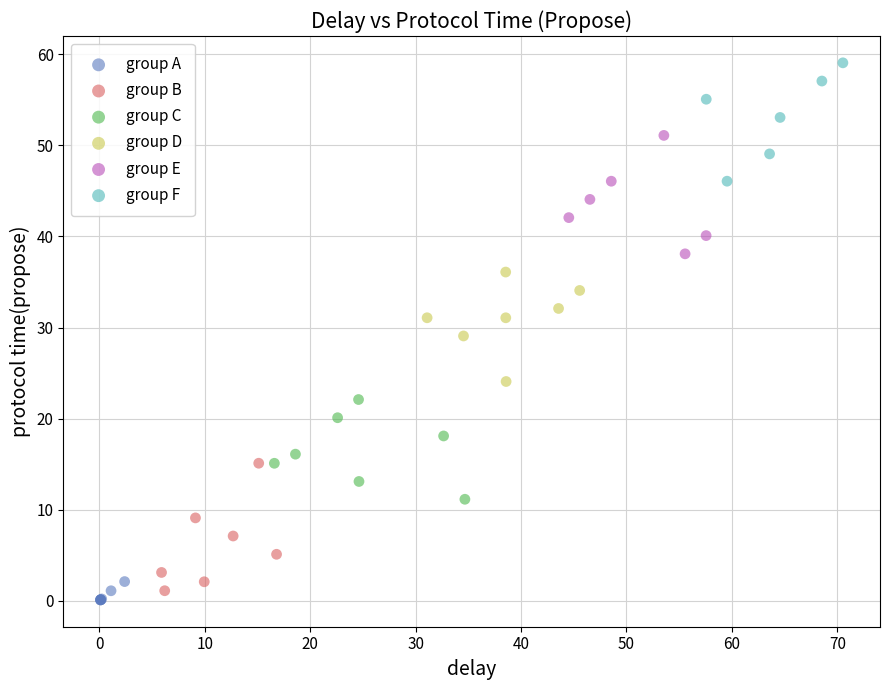

Which series contains the highest Y value?

group F